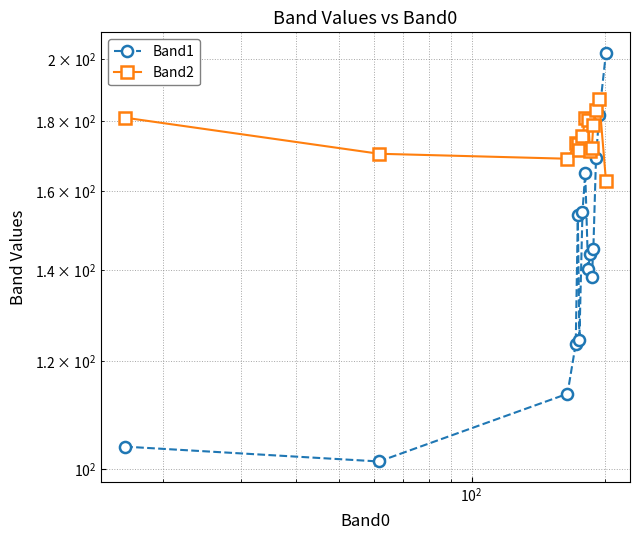

What are all the series names shown in the legend?

Band1, Band2